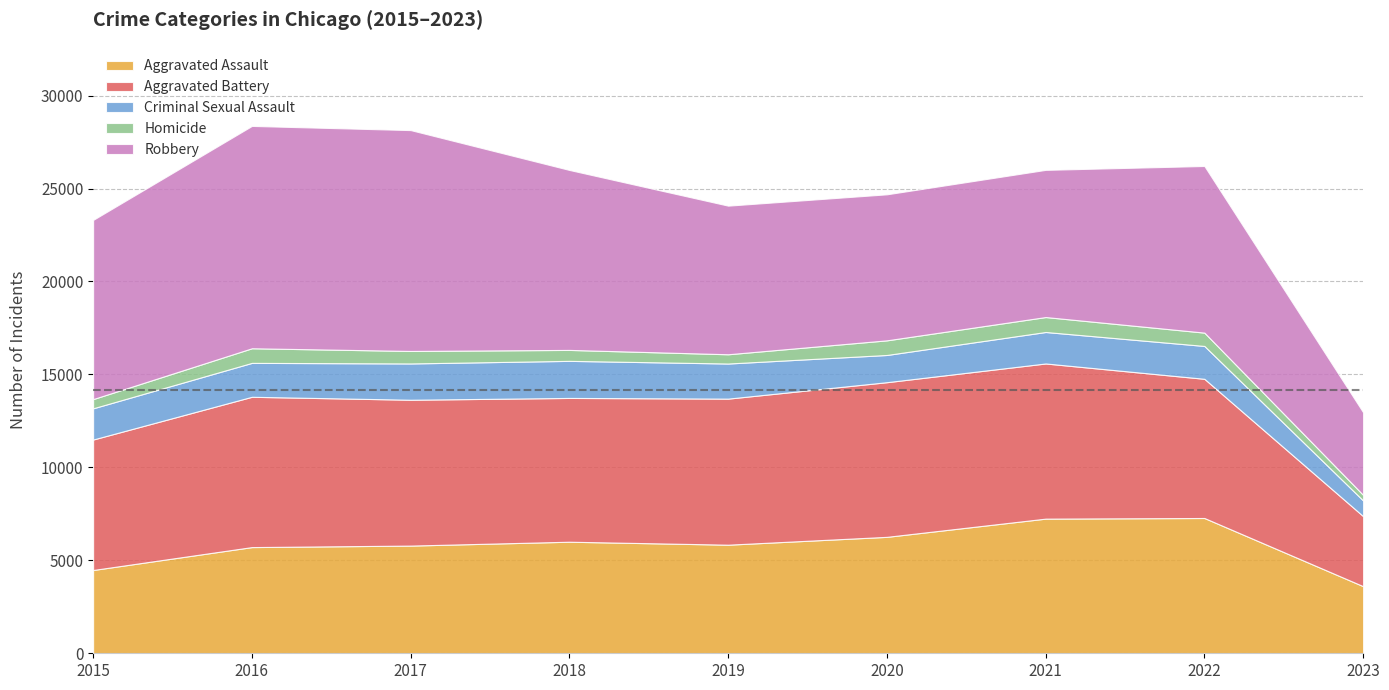

Is it true that Aggravated Assault equals 3610 at 2023?

True